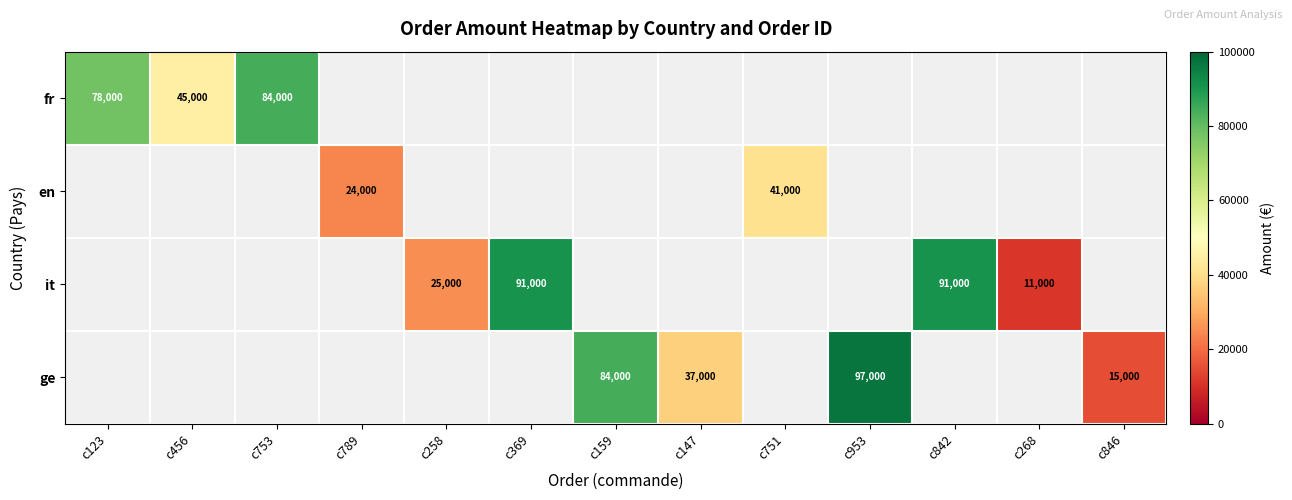

True or false: ge has a value of 164857 at c953.

False